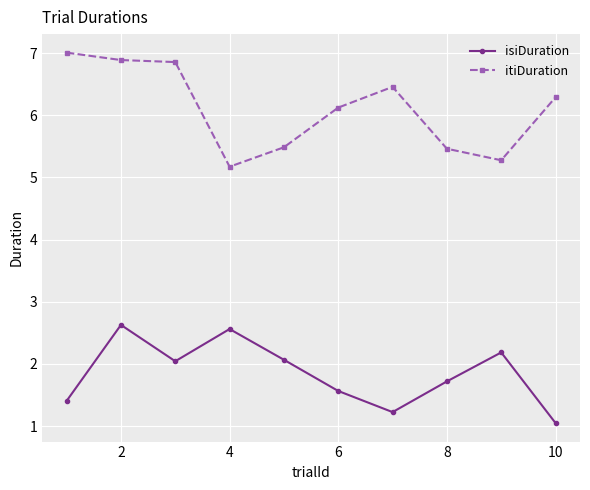

True or false: isiDuration has more than 2 interior local peaks.

True